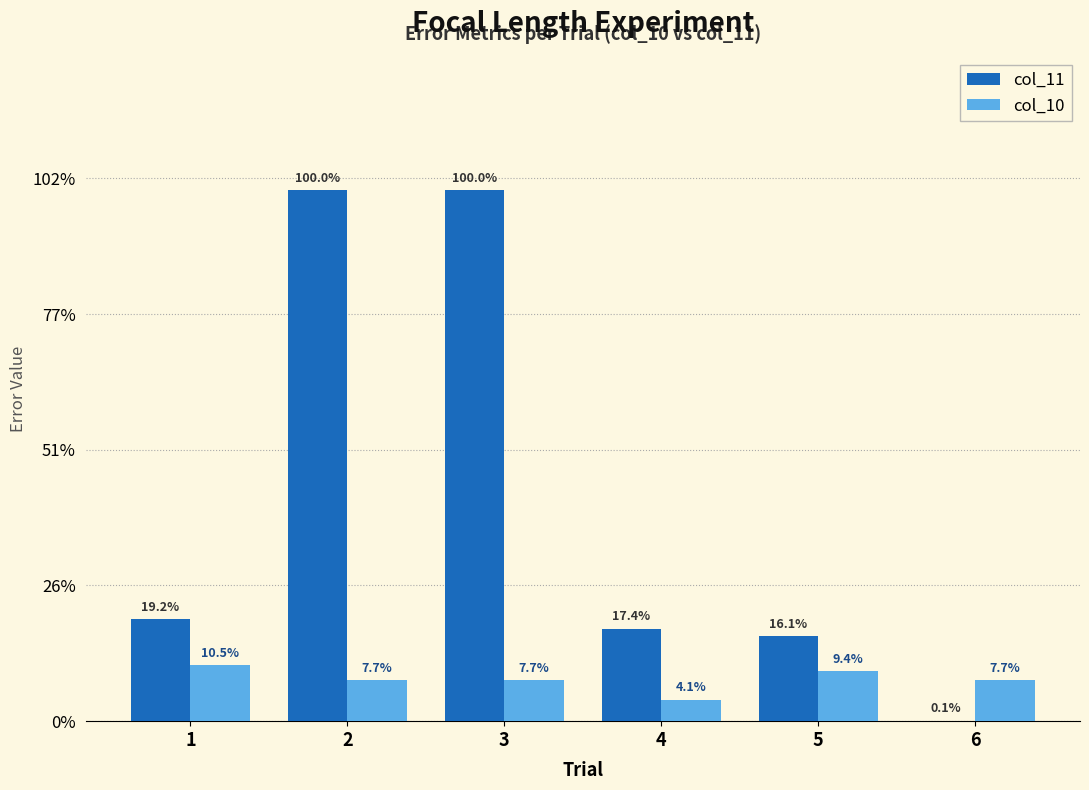

Between 6 and 3, which is larger?

3